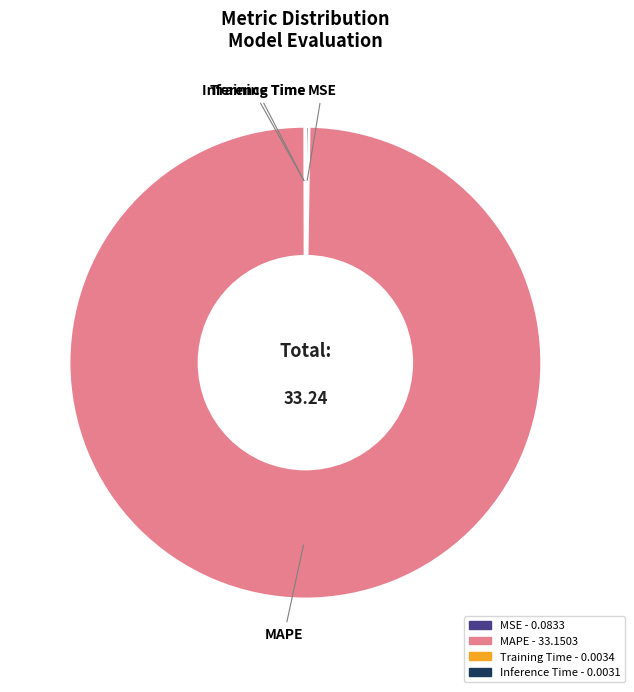

Is there any slice that represents more than half of the pie?

Yes